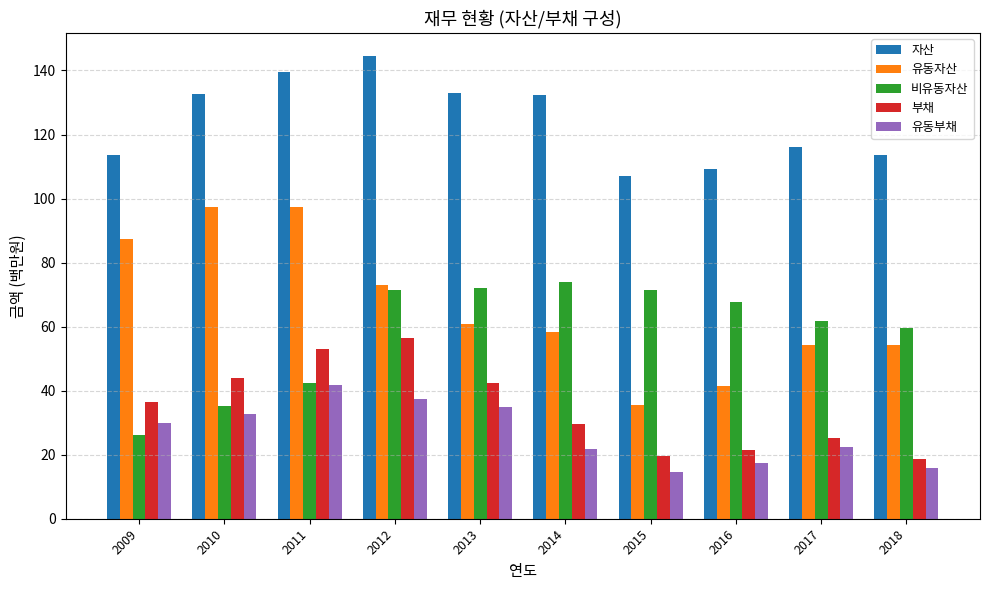

What is the maximum value for 유동부채?

41.8